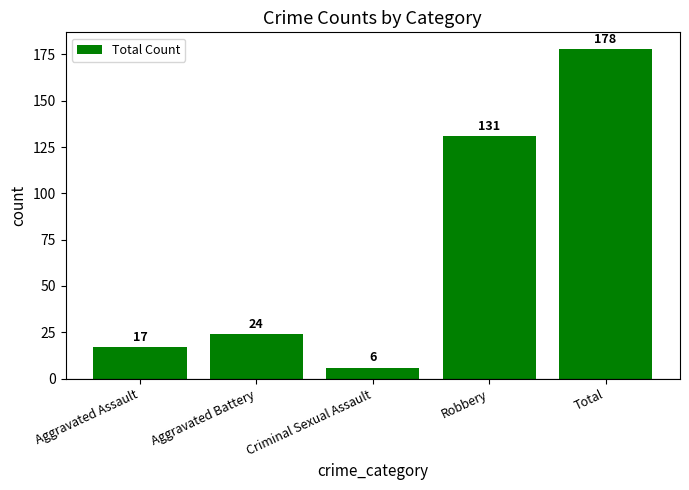

What is the maximum value shown in the chart?

178